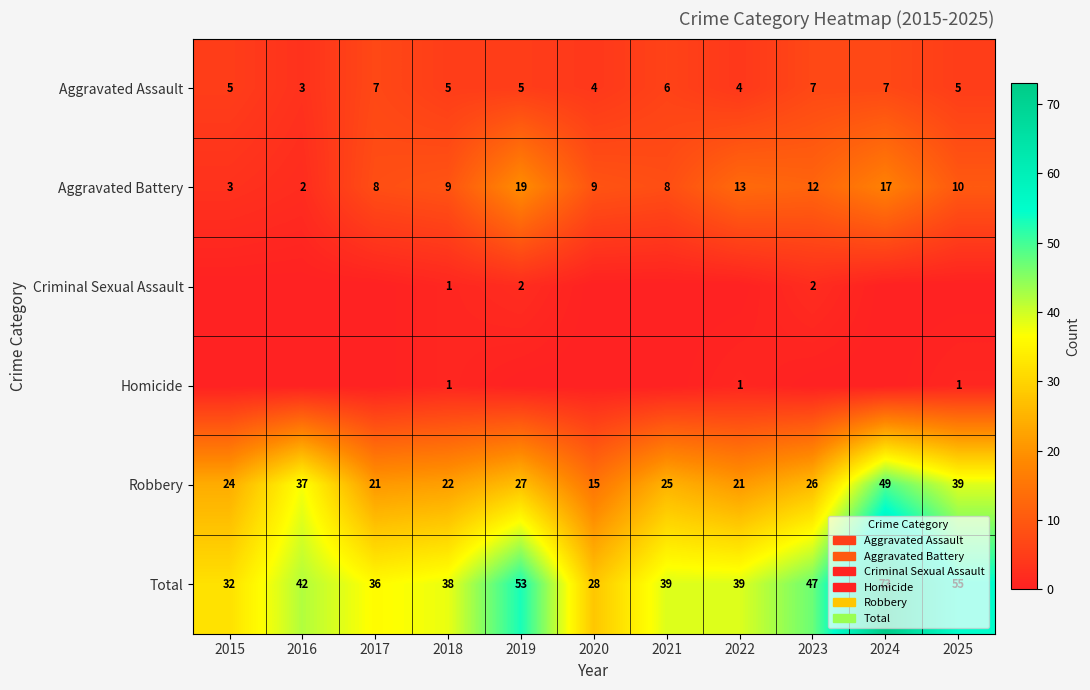

The Aggravated Assault series shows 4 at 2022. True or false?

True